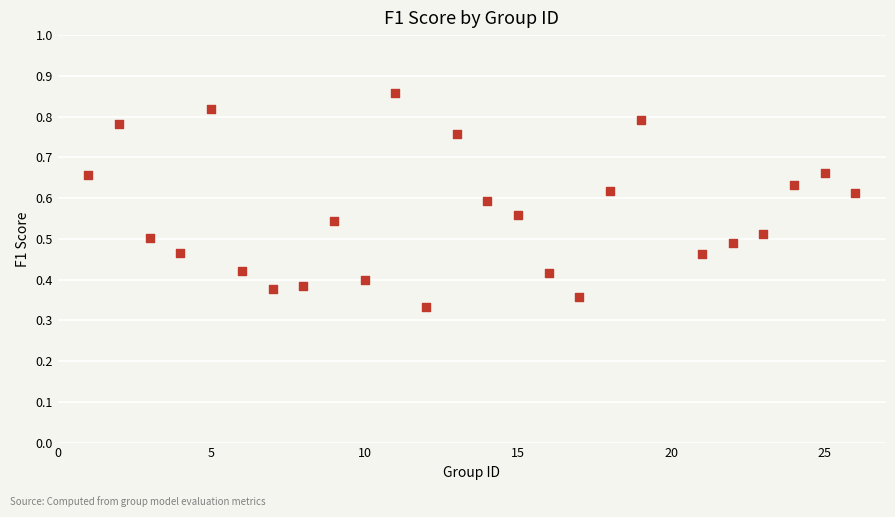

What is the range of X values (max minus min)?

25.0